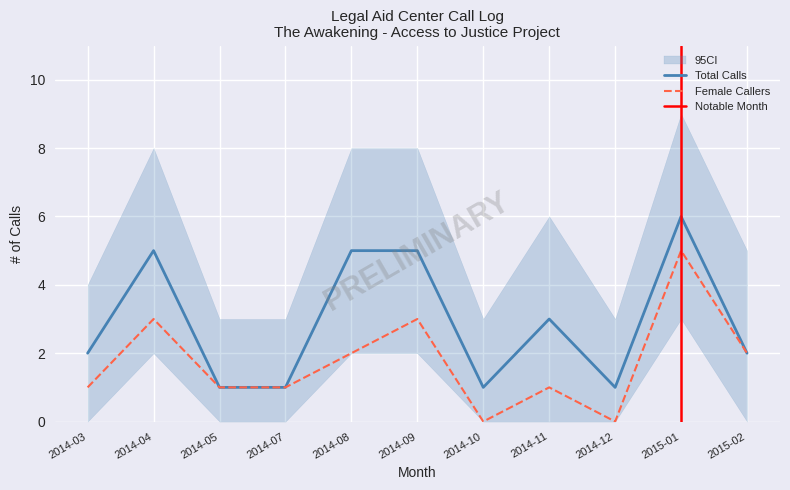

Count the Total Calls values in the range 1 to 5.

10